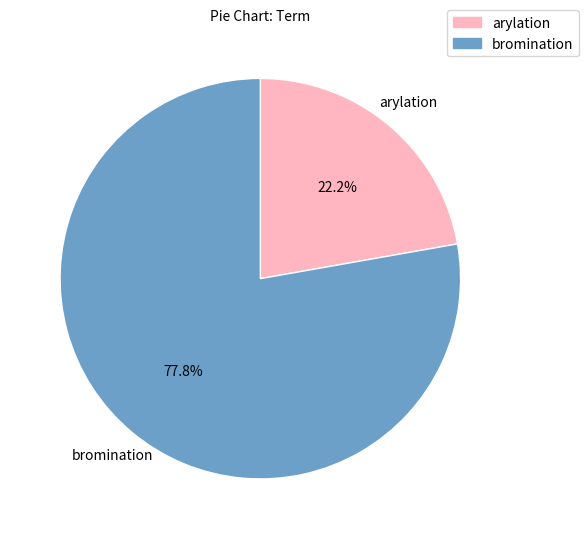

To the nearest percent, what is the combined percentage of arylation and bromination?

100%